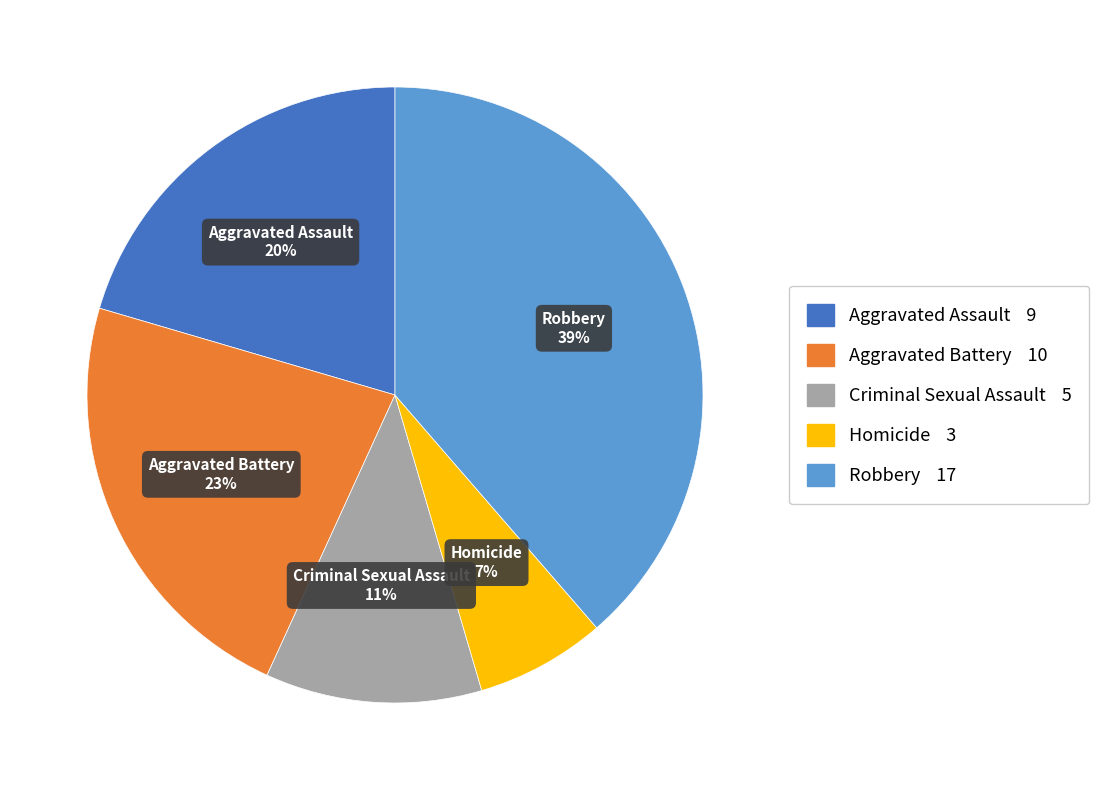

Which has a higher value, Aggravated Battery or Aggravated Assault?

Aggravated Battery